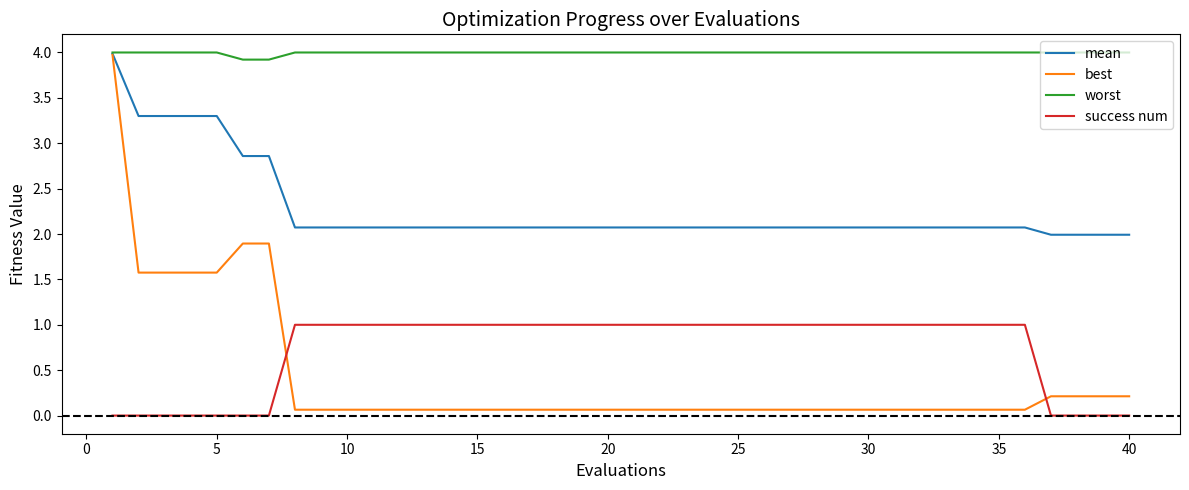

What is the highest value of the mean series?

4.0